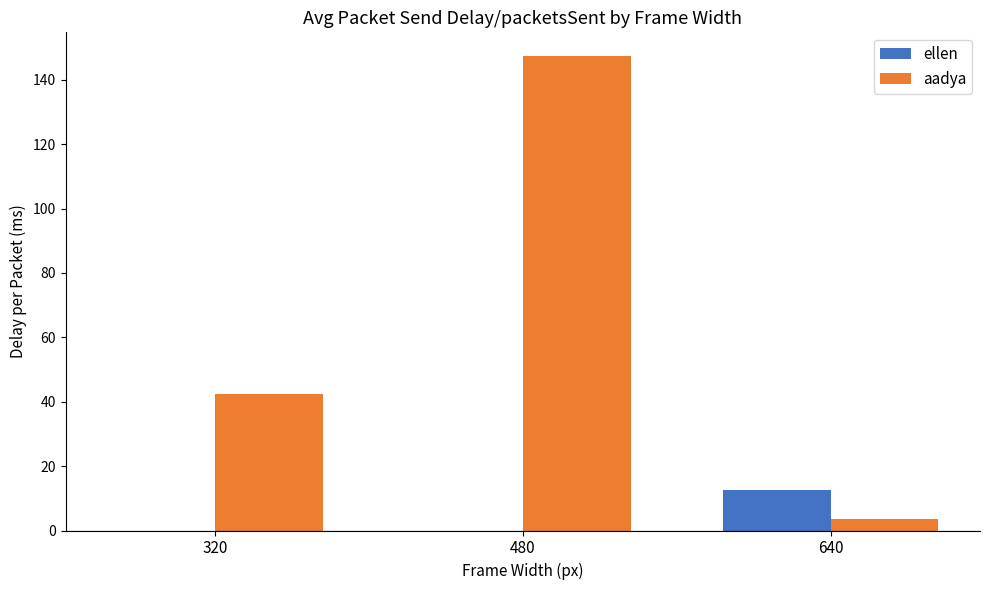

How many groups of bars are there?

3